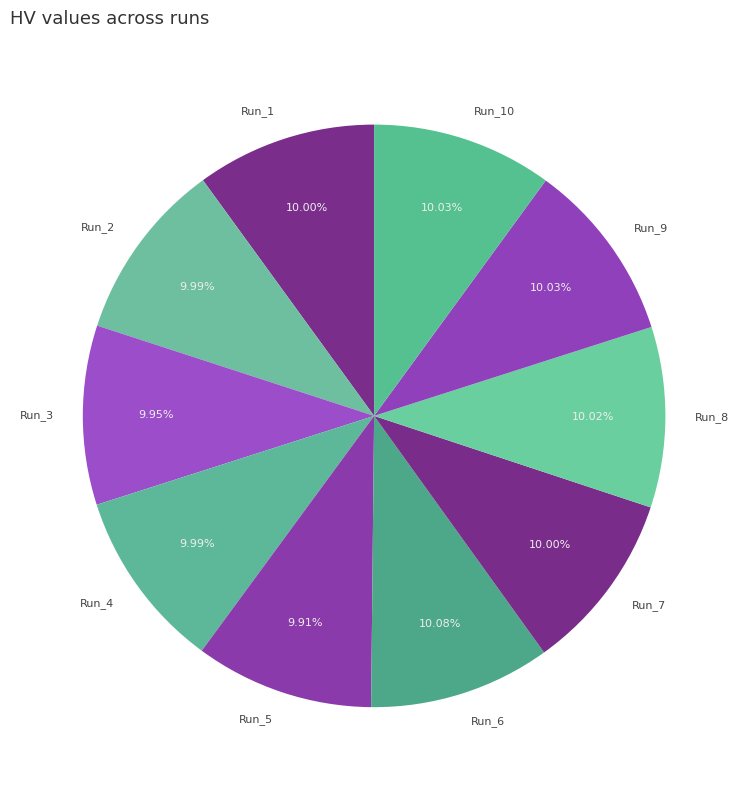

Does any single category account for the majority?

No